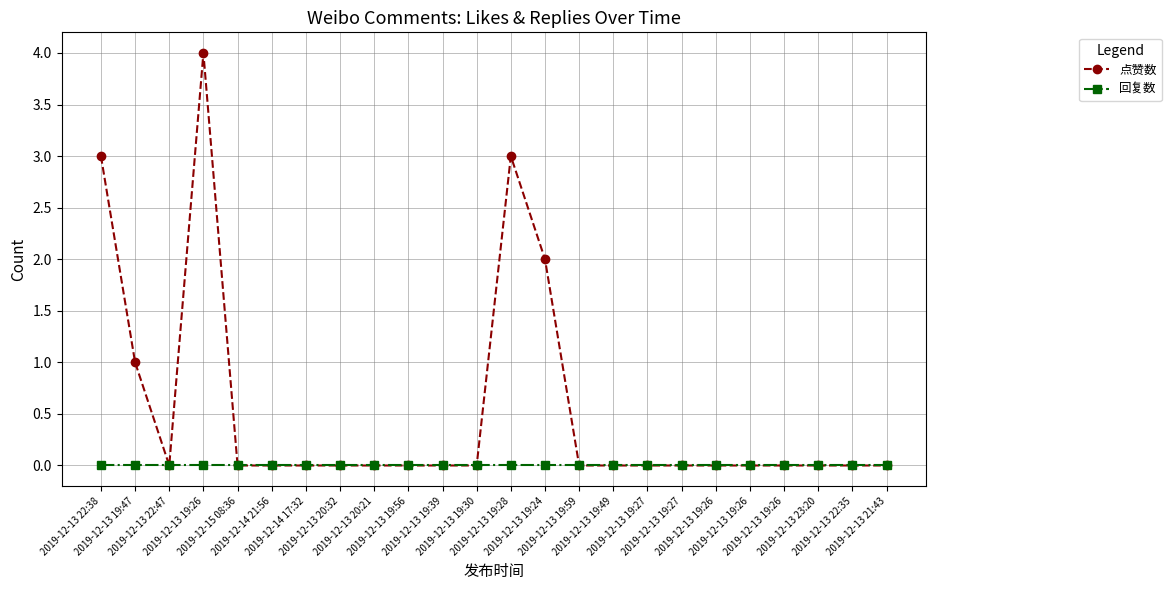

How many lines are shown in the chart?

2